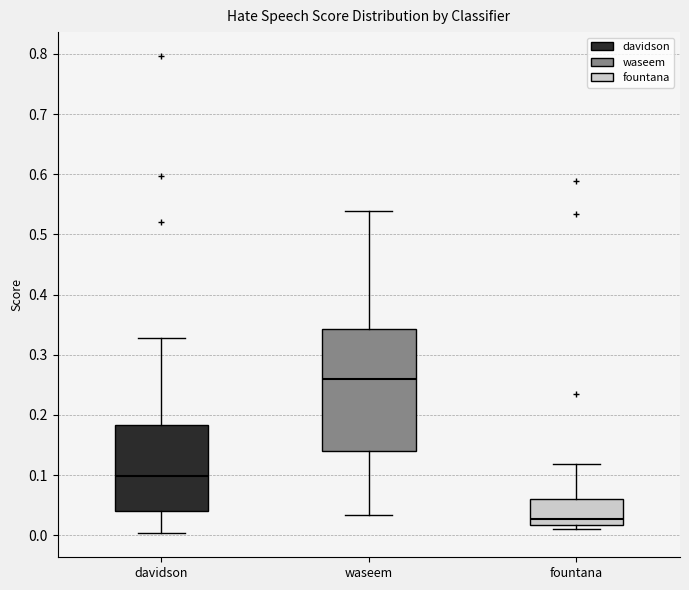

Which box is the tallest, from its lower edge to its upper edge?

waseem